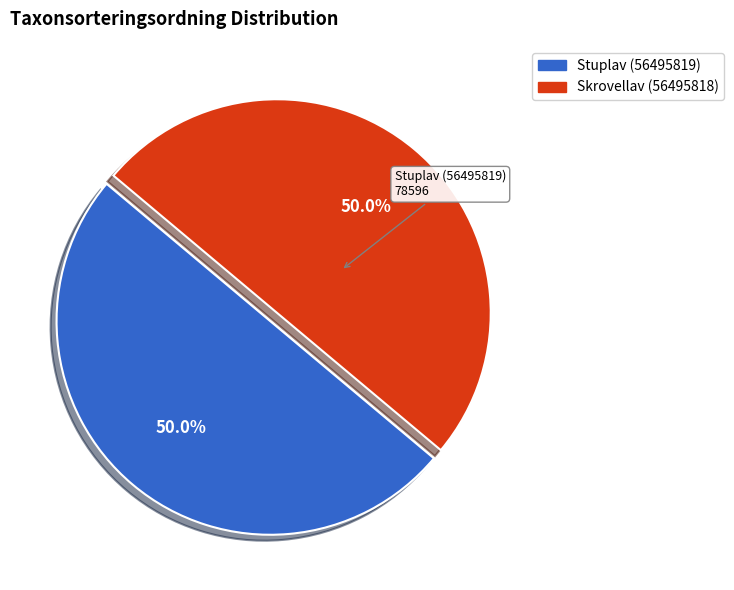

Combined, what portion of the pie is Stuplav (56495819) and Skrovellav (56495818)?

100.0%